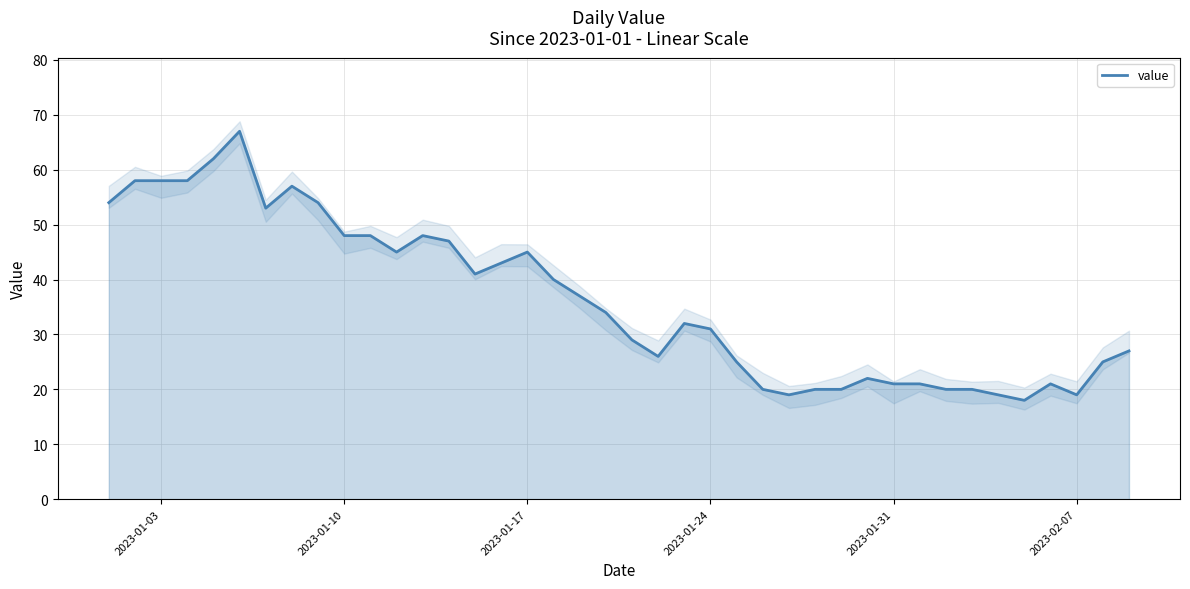

What is the sum of all values?

1452